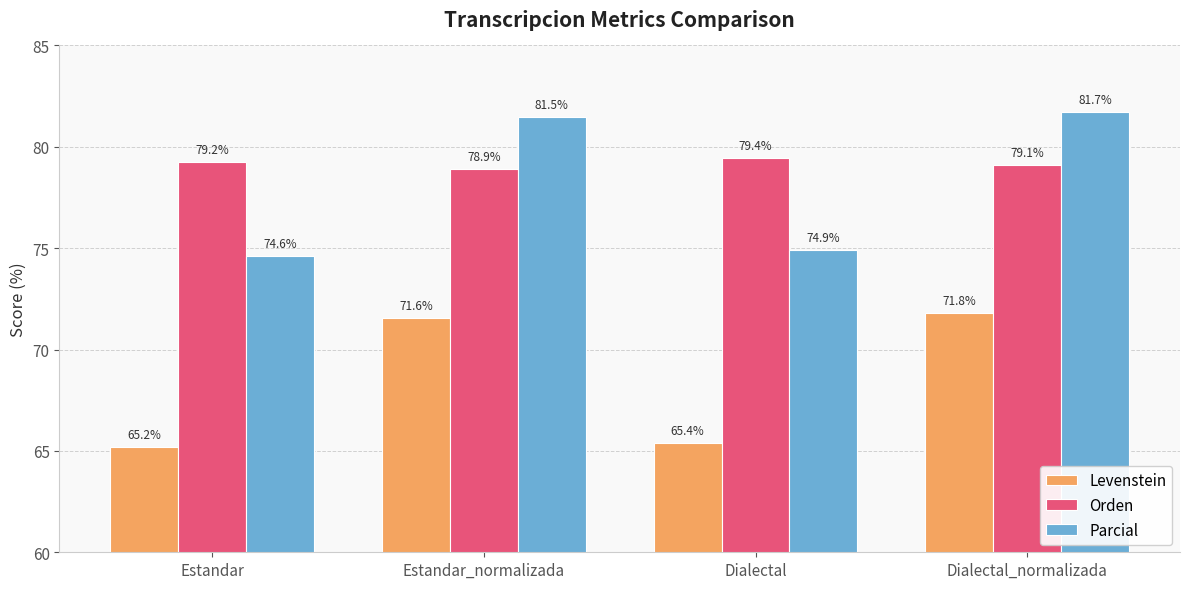

Between Estandar and Estandar_normalizada, which series saw the biggest shift?

Parcial